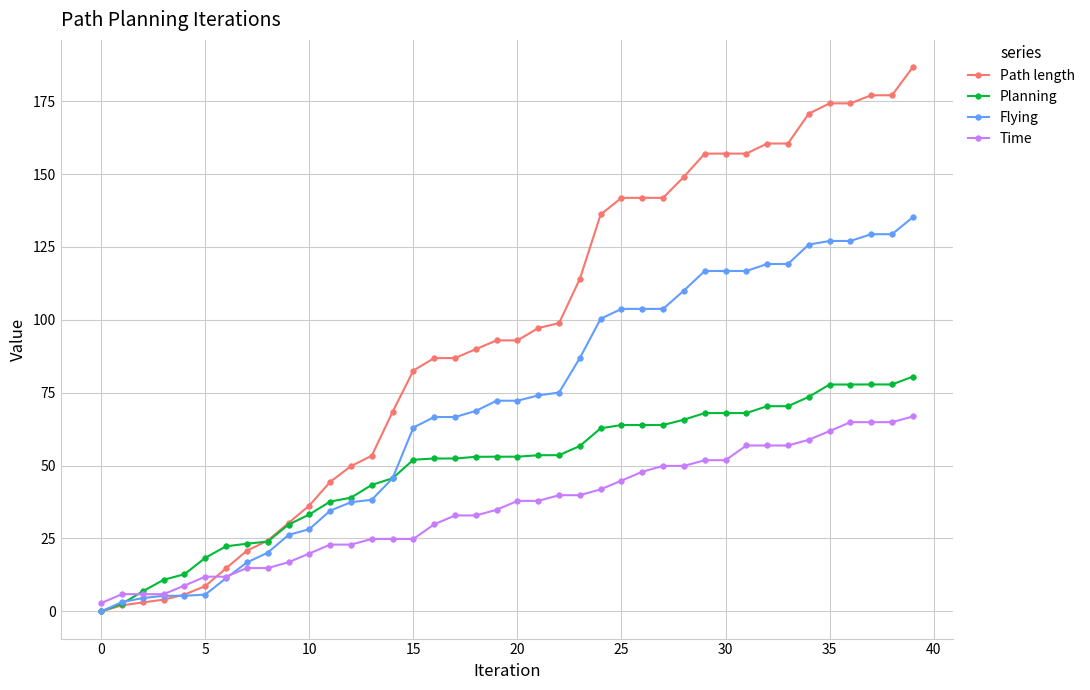

What is the value of the Path length point at the 9th from the left?

24.3